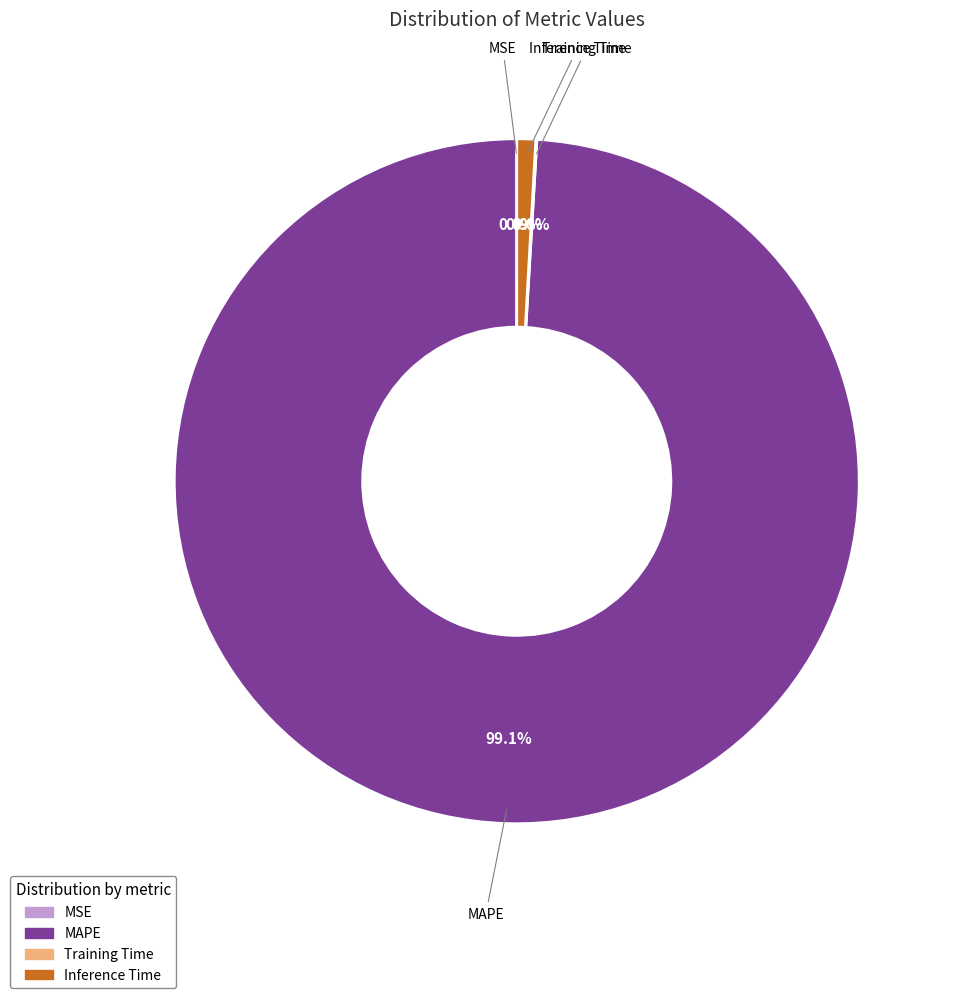

Which category accounts for the majority?

MAPE